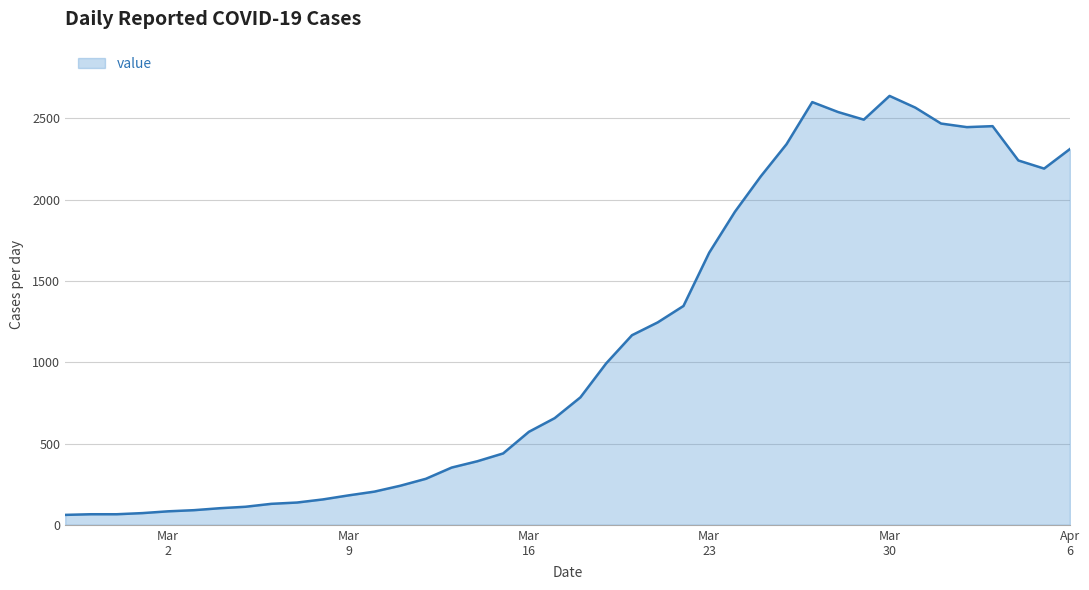

What is the maximum value shown in the chart?

2638